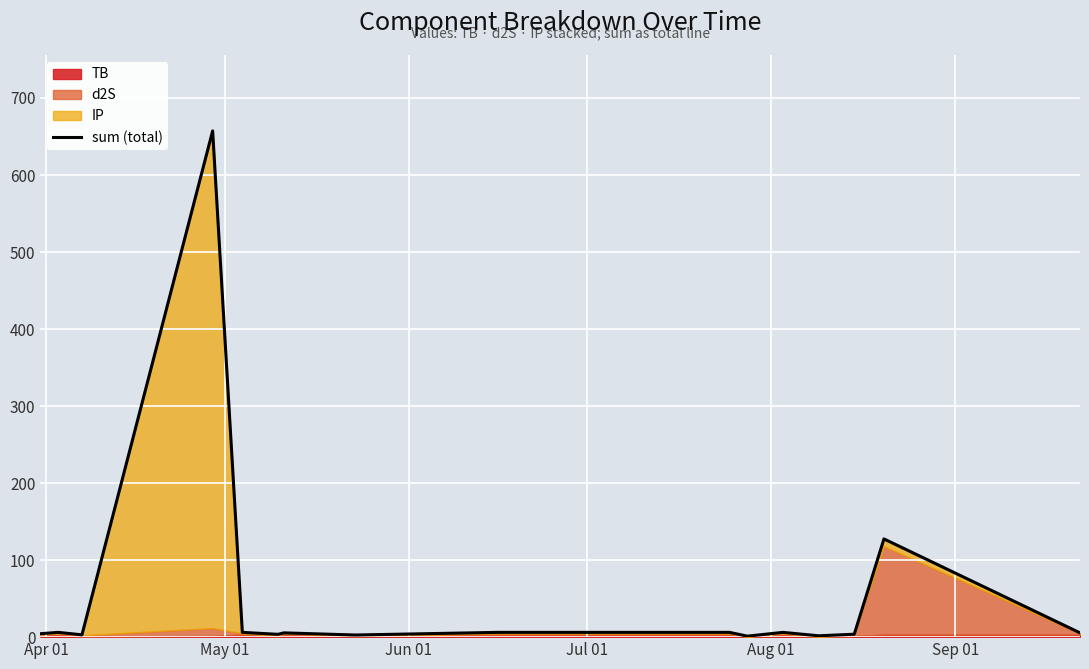

What is the maximum value for sum (total)?

657.2